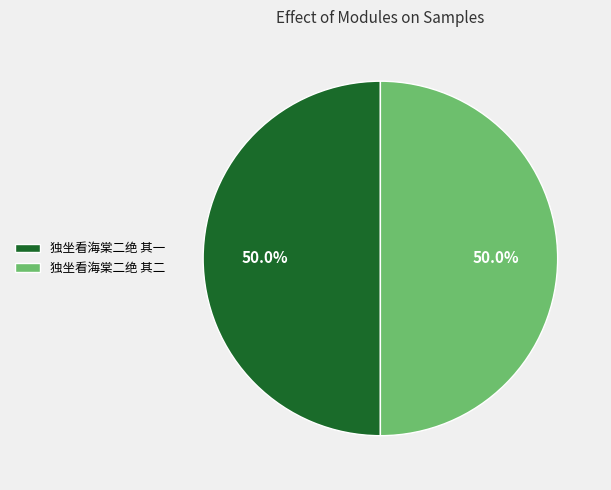

Approximately how many times larger is the value at 独坐看海棠二绝 其二 compared to 独坐看海棠二绝 其一?

1.0